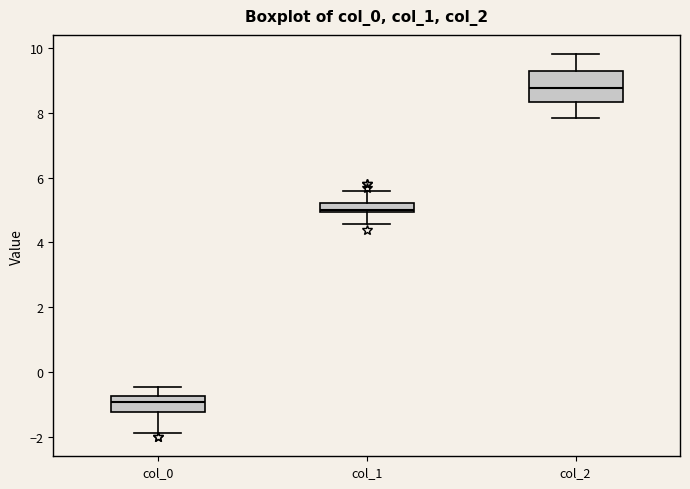

Where does the upper whisker of the box for col_1 end on the y-axis? The values are not printed on the chart, so give them approximately, as read against the axis.

5.6